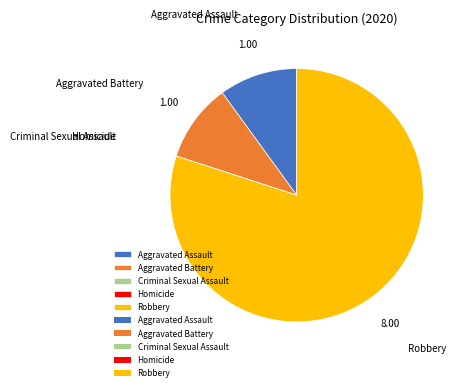

Is there any slice that represents more than half of the pie?

Yes